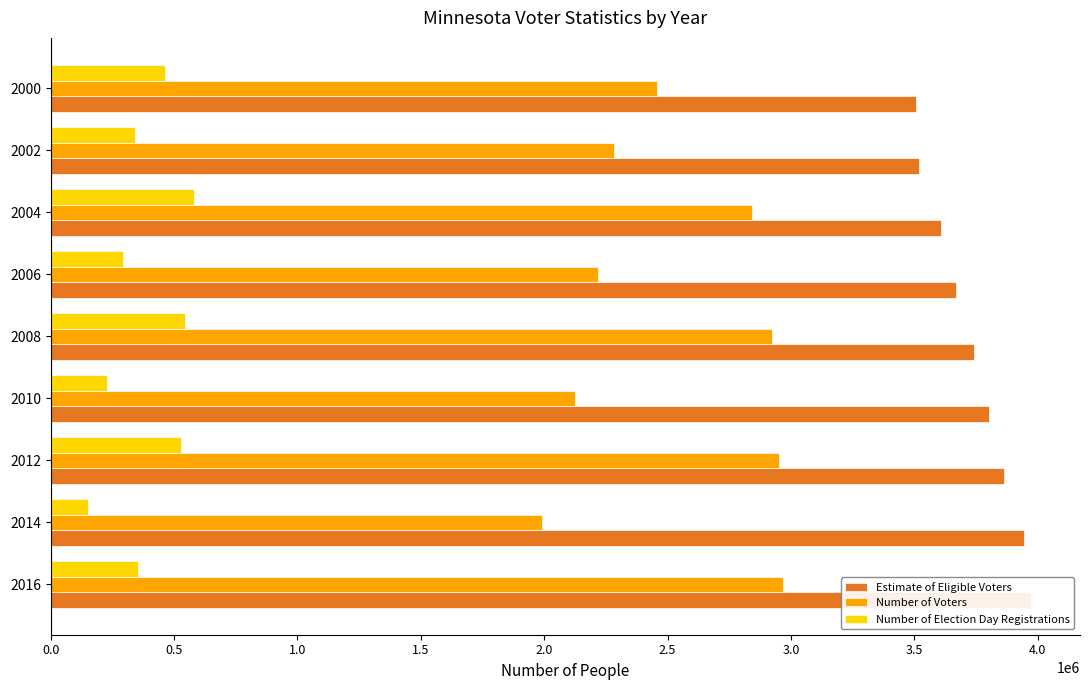

Which series has the largest range (max minus min)?

Number of Voters